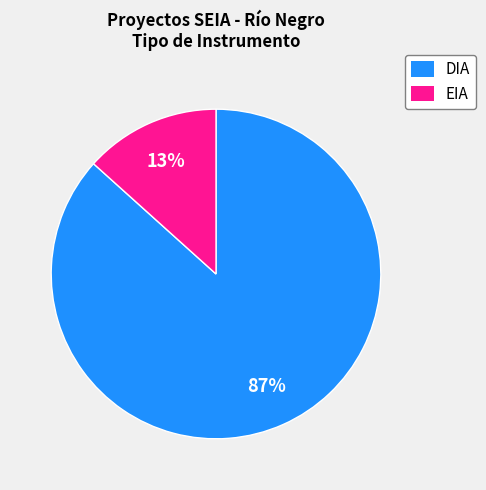

To the nearest percent, what portion does DIA represent?

87%